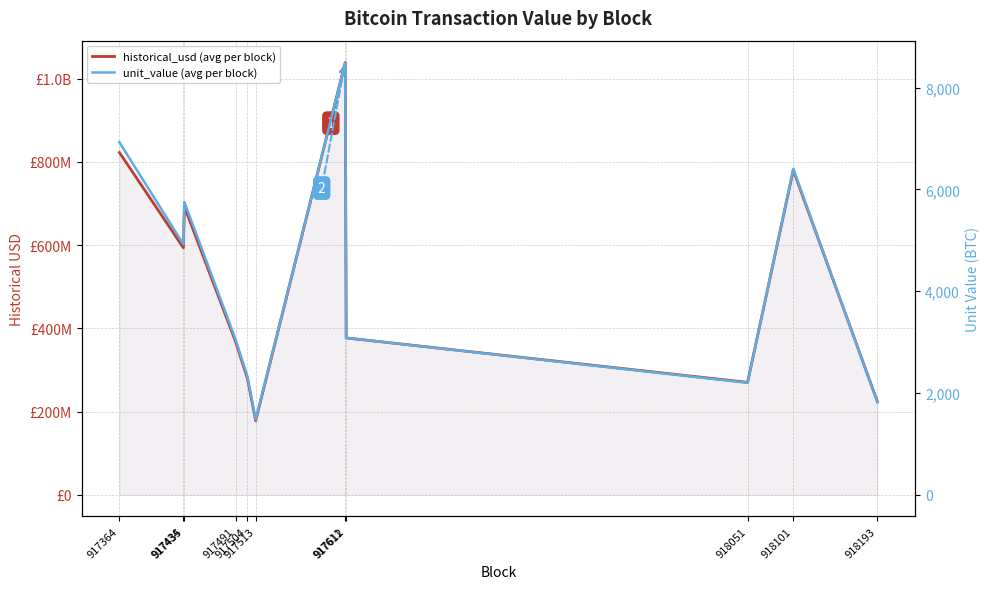

True or false: historical_usd (avg per block) has a value of 273242387.1 at 917611.

False